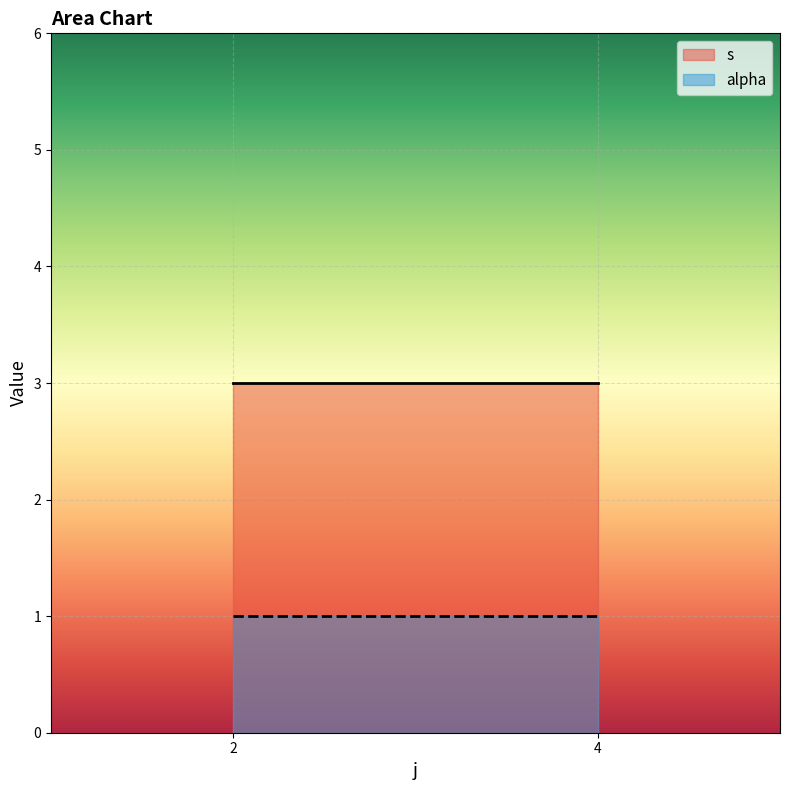

List the series in order of their overall mean, lowest first.

alpha, s